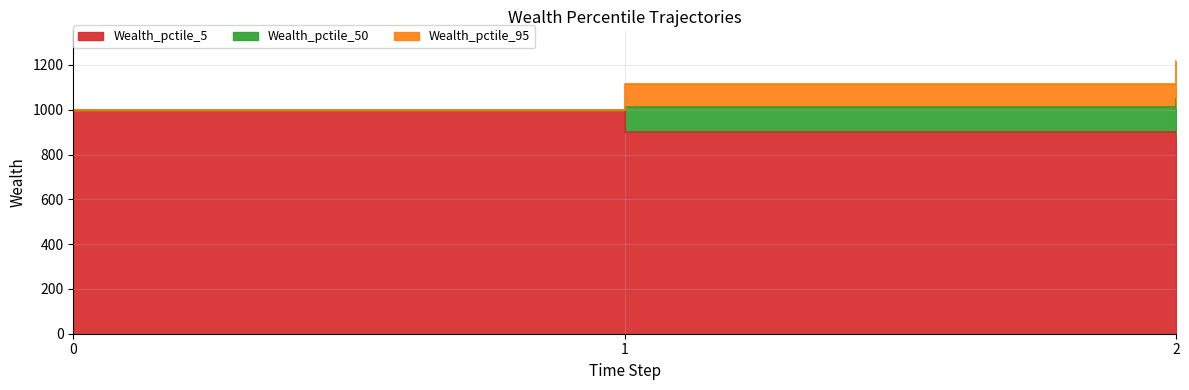

What is the sum of all Wealth_pctile_5 values?

2782.9